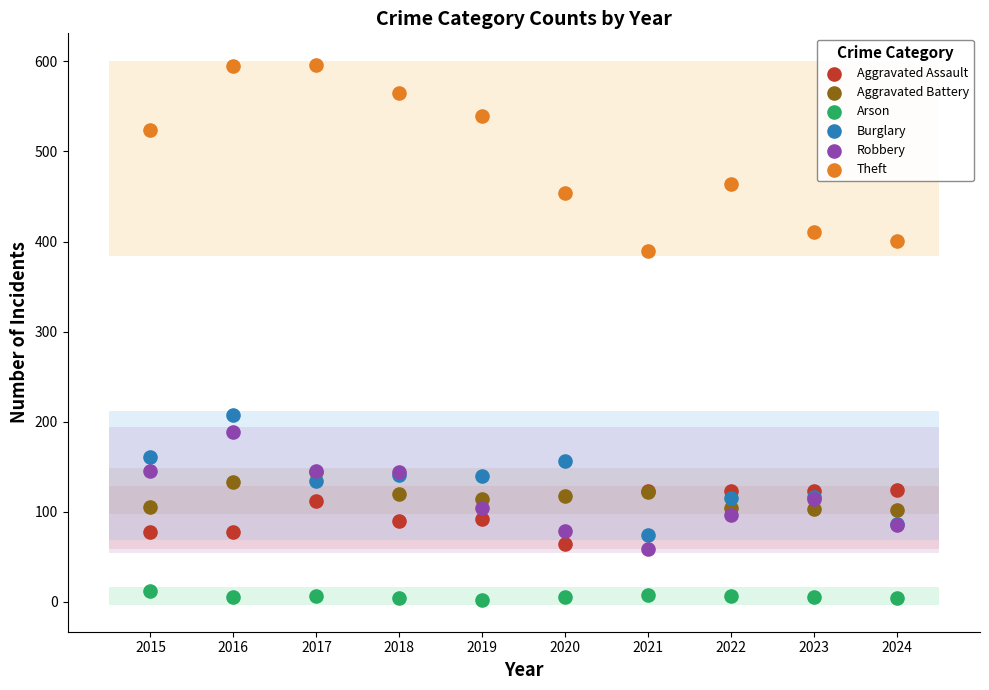

Which series has the widest spread of Y values?

Theft